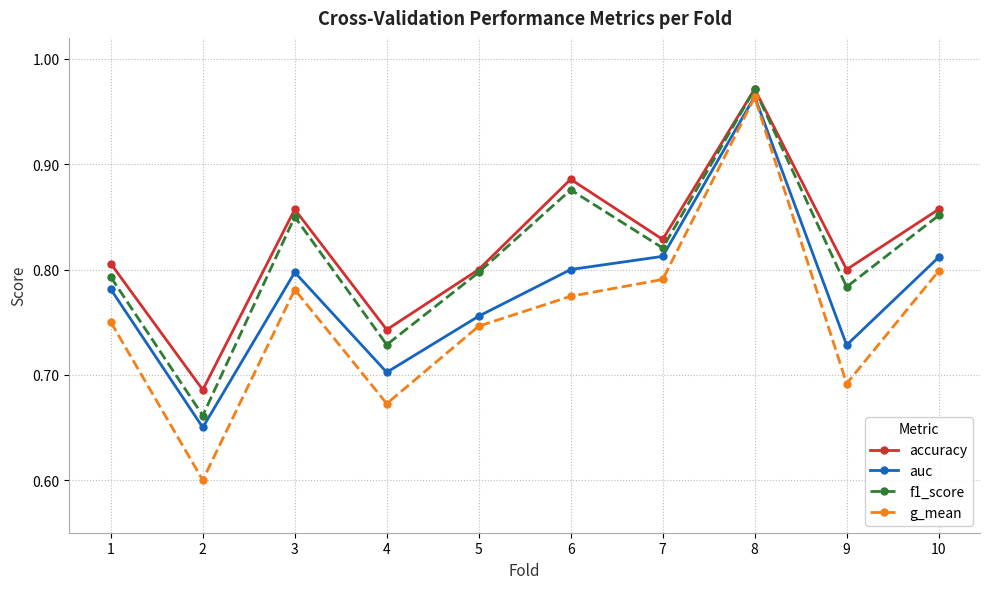

How many data points does each series have?

10